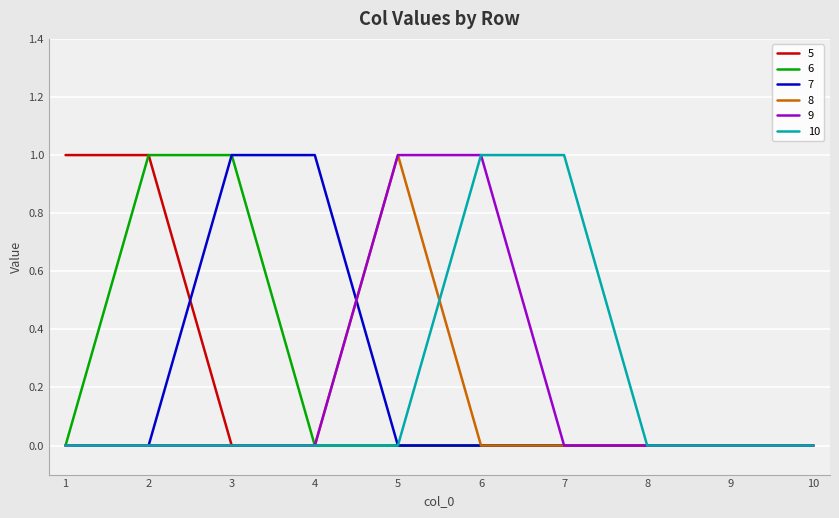

True or false: 9 has a value of 0 at 5.

False